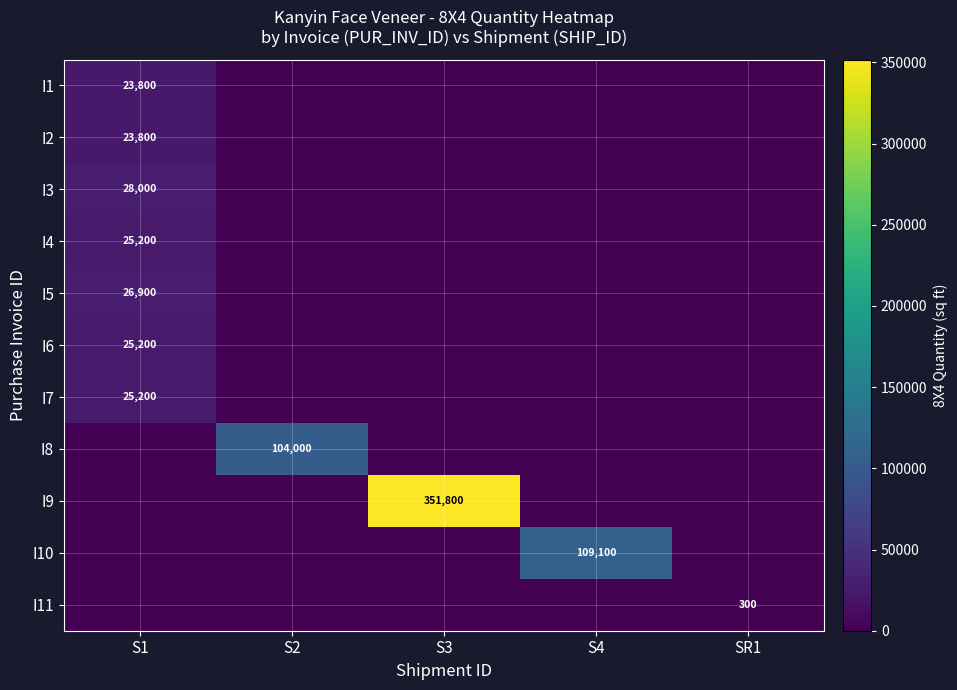

At which category does the chart reach its minimum across all series?

S2